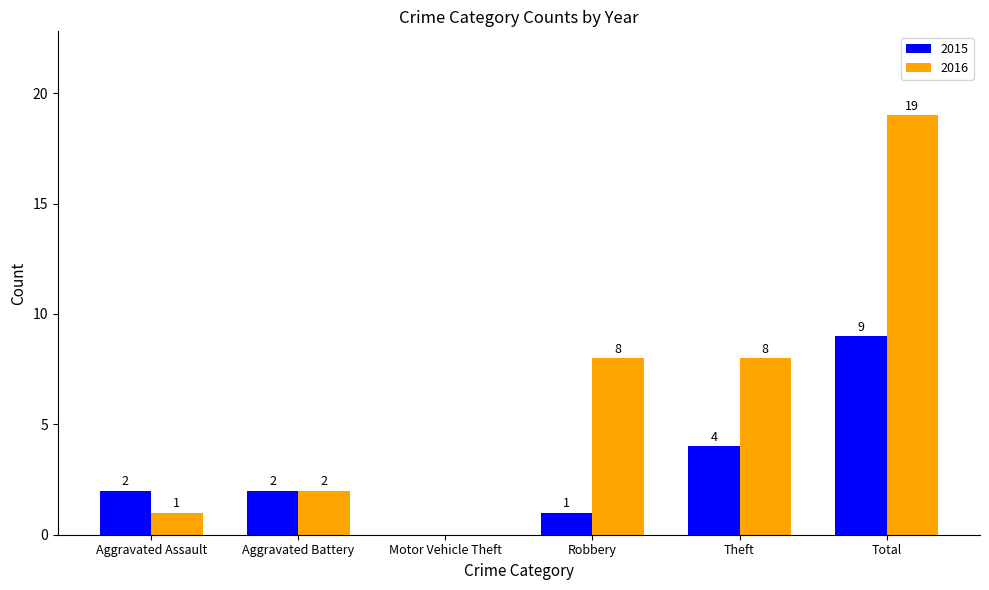

Which series changed the most between Motor Vehicle Theft and Theft?

2016